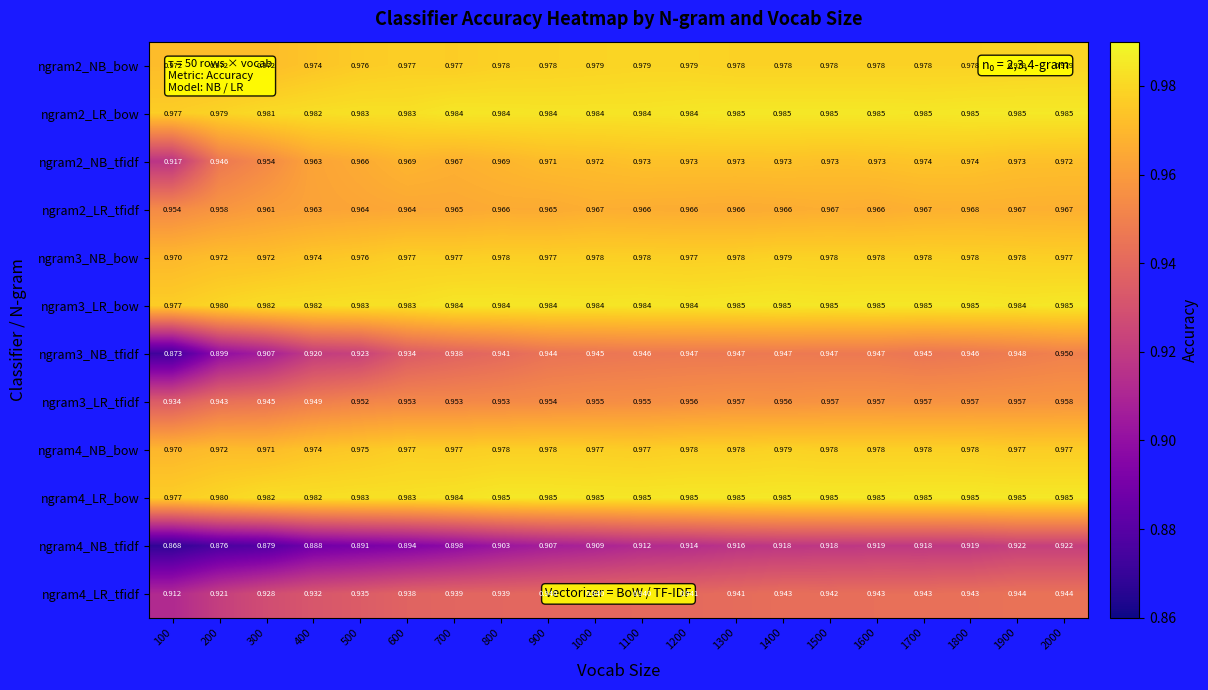

Is the value of ngram3_NB_bow at 100 greater than the value of ngram2_NB_bow at 1900?

No